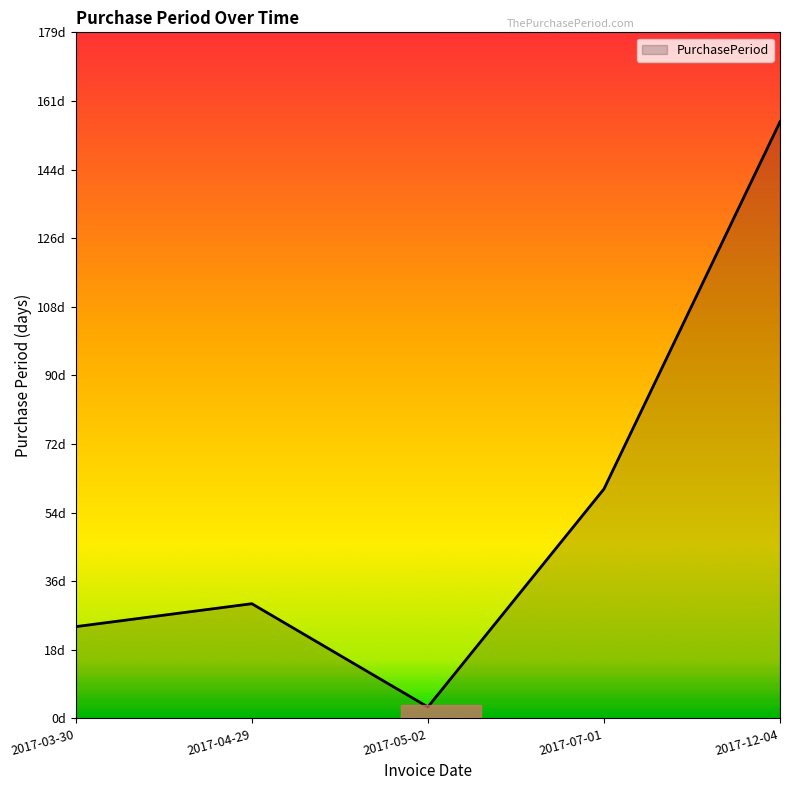

Reading left to right, list all the values displayed in this chart.

2017-03-30=24	2017-04-29=30	2017-05-02=3	2017-07-01=60	2017-12-04=156